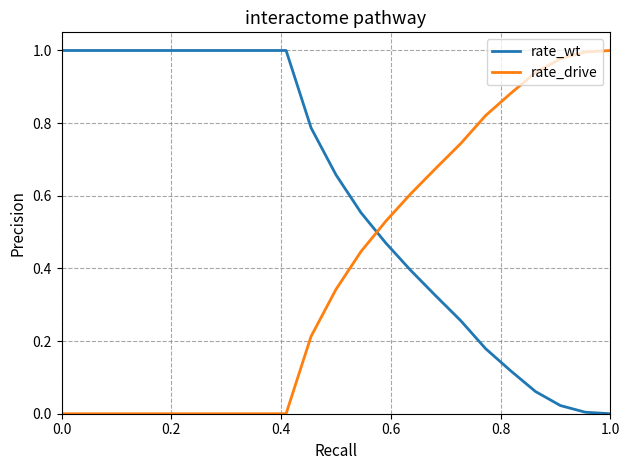

List the series in order of their overall mean, lowest first.

rate_drive, rate_wt